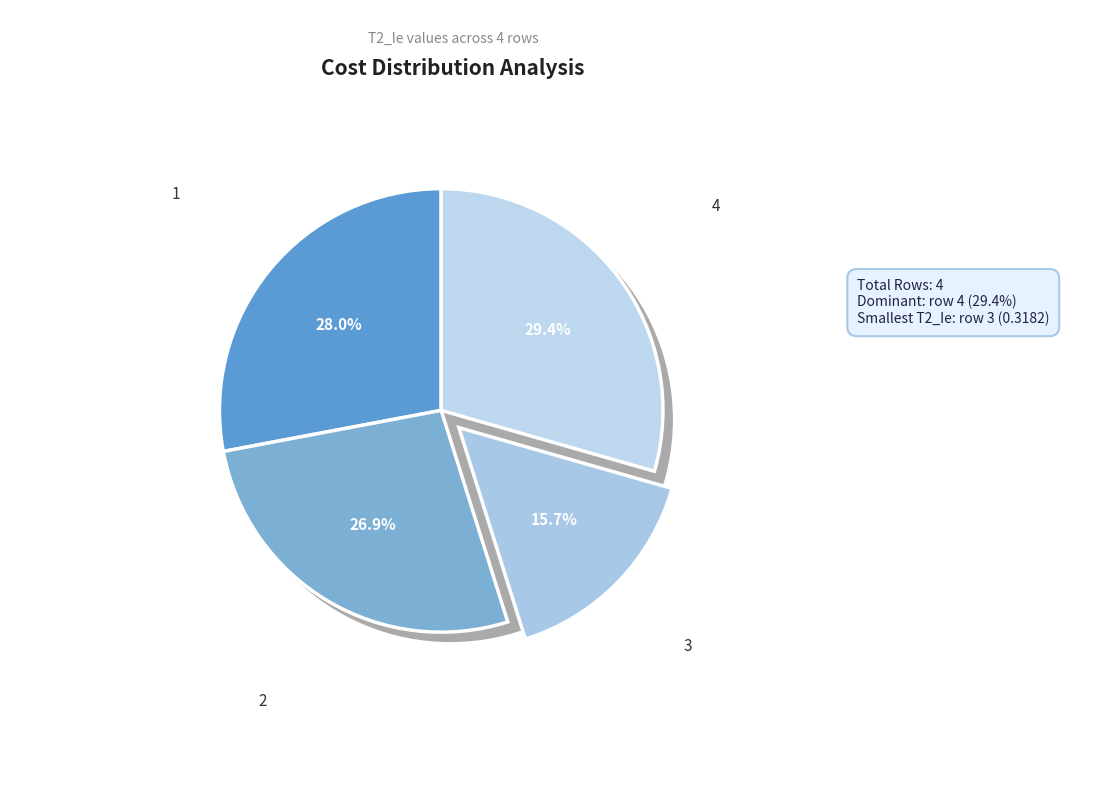

Is it true that 3 is 16% of the pie?

True